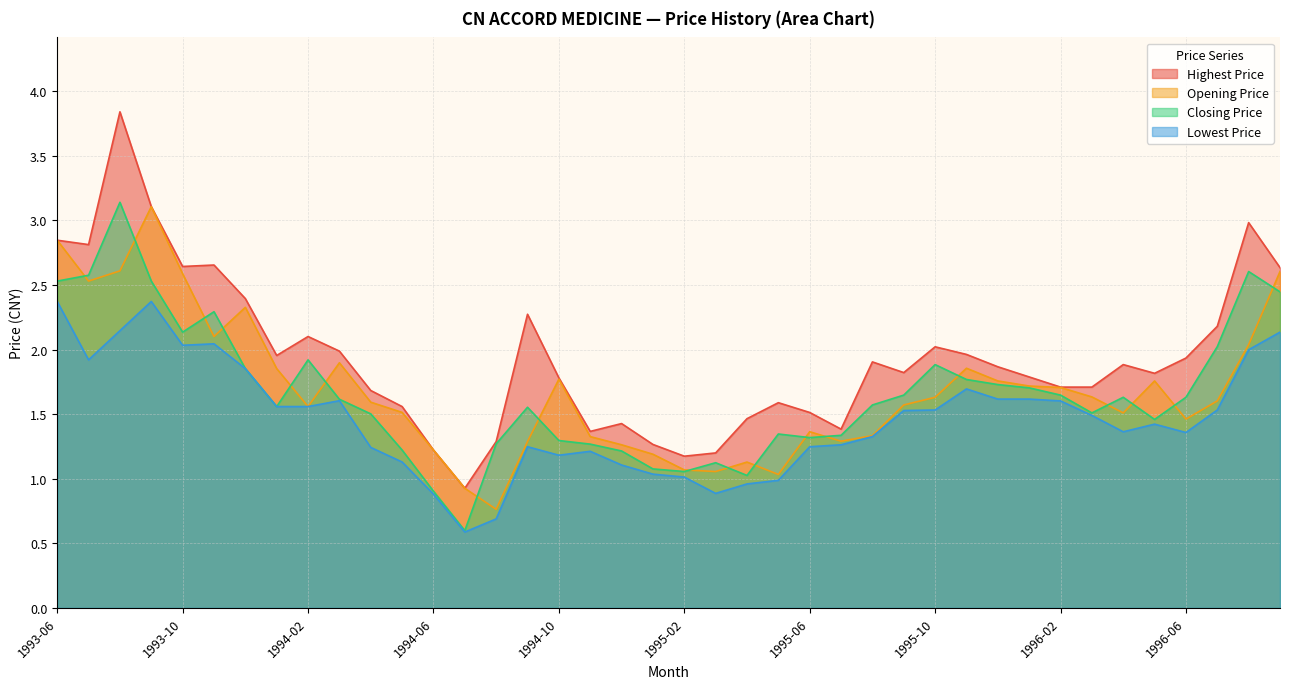

Reading right to left, transcribe all the data shown in this chart.

Opening Price: 2.6	2.0	1.6	1.5	1.8	1.5	1.6	1.7	1.7	1.8	1.9	1.6	1.6	1.3	1.3	1.4	1.0	1.1	1.1	1.1	1.2	1.3	1.3	1.8	1.3	0.8	0.9	1.2	1.5	1.6	1.9	1.6	1.9	2.3	2.1	2.6	3.1	2.6	2.5	2.8
Highest Price: 2.6	3.0	2.2	1.9	1.8	1.9	1.7	1.7	1.8	1.9	2.0	2.0	1.8	1.9	1.4	1.5	1.6	1.5	1.2	1.2	1.3	1.4	1.4	1.8	2.3	1.3	0.9	1.2	1.6	1.7	2.0	2.1	2.0	2.4	2.7	2.6	3.1	3.8	2.8	2.8
Lowest Price: 2.1	2.0	1.5	1.4	1.4	1.4	1.5	1.6	1.6	1.6	1.7	1.5	1.5	1.3	1.3	1.2	1.0	1.0	0.9	1.0	1.0	1.1	1.2	1.2	1.2	0.7	0.6	0.9	1.1	1.2	1.6	1.6	1.6	1.9	2.0	2.0	2.4	2.1	1.9	2.4
Closing Price: 2.4	2.6	2.0	1.6	1.5	1.6	1.5	1.6	1.7	1.7	1.8	1.9	1.6	1.6	1.3	1.3	1.3	1.0	1.1	1.1	1.1	1.2	1.3	1.3	1.6	1.3	0.6	0.9	1.2	1.5	1.6	1.9	1.6	1.9	2.3	2.1	2.5	3.1	2.6	2.5